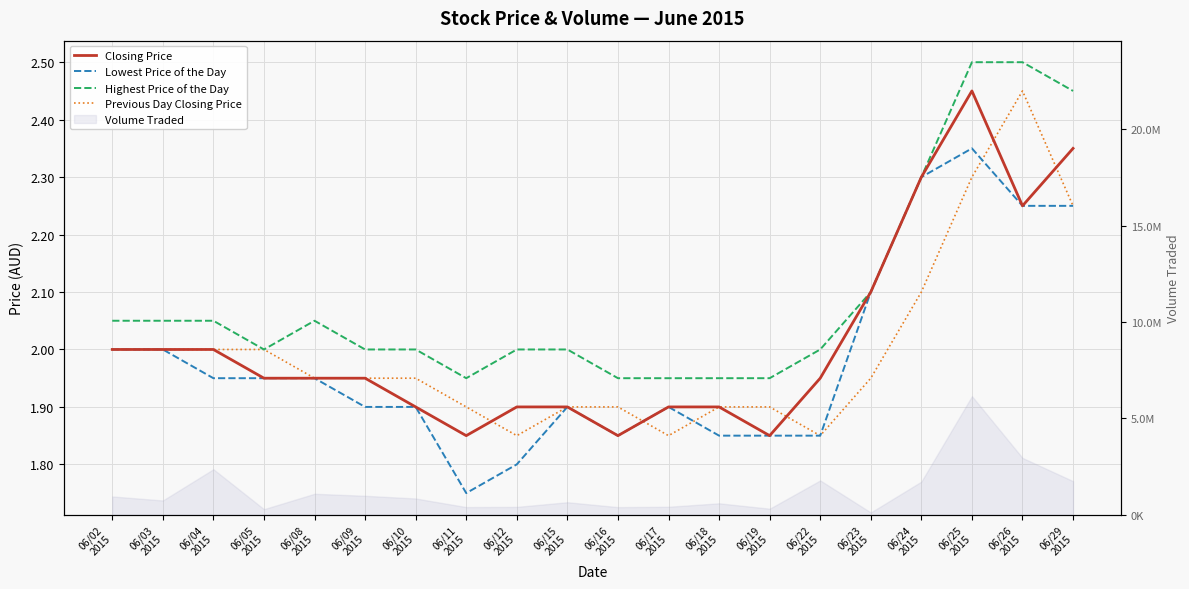

Reading right to left, transcribe all the data shown in this chart.

Closing Price: 06/29
2015=2.4	06/26
2015=2.2	06/25
2015=2.5	06/24
2015=2.3	06/23
2015=2.1	06/22
2015=1.9	06/19
2015=1.9	06/18
2015=1.9	06/17
2015=1.9	06/16
2015=1.9	06/15
2015=1.9	06/12
2015=1.9	06/11
2015=1.9	06/10
2015=1.9	06/09
2015=1.9	06/08
2015=1.9	06/05
2015=1.9	06/04
2015=2.0	06/03
2015=2.0	06/02
2015=2.0
Lowest Price of the Day: 06/29
2015=2.2	06/26
2015=2.2	06/25
2015=2.4	06/24
2015=2.3	06/23
2015=2.1	06/22
2015=1.9	06/19
2015=1.9	06/18
2015=1.9	06/17
2015=1.9	06/16
2015=1.9	06/15
2015=1.9	06/12
2015=1.8	06/11
2015=1.8	06/10
2015=1.9	06/09
2015=1.9	06/08
2015=1.9	06/05
2015=1.9	06/04
2015=1.9	06/03
2015=2.0	06/02
2015=2.0
Highest Price of the Day: 06/29
2015=2.5	06/26
2015=2.5	06/25
2015=2.5	06/24
2015=2.3	06/23
2015=2.1	06/22
2015=2.0	06/19
2015=1.9	06/18
2015=1.9	06/17
2015=1.9	06/16
2015=1.9	06/15
2015=2.0	06/12
2015=2.0	06/11
2015=1.9	06/10
2015=2.0	06/09
2015=2.0	06/08
2015=2.0	06/05
2015=2.0	06/04
2015=2.0	06/03
2015=2.0	06/02
2015=2.0
Previous Day Closing Price: 06/29
2015=2.2	06/26
2015=2.5	06/25
2015=2.3	06/24
2015=2.1	06/23
2015=1.9	06/22
2015=1.9	06/19
2015=1.9	06/18
2015=1.9	06/17
2015=1.9	06/16
2015=1.9	06/15
2015=1.9	06/12
2015=1.9	06/11
2015=1.9	06/10
2015=1.9	06/09
2015=1.9	06/08
2015=1.9	06/05
2015=2.0	06/04
2015=2.0	06/03
2015=2.0	06/02
2015=2.0